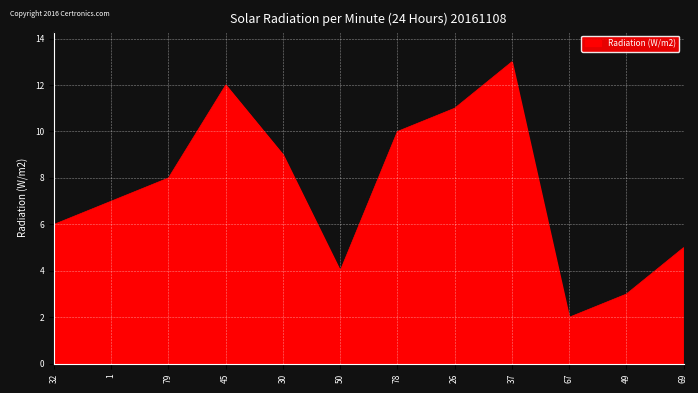

Read the value at 30.

9.0